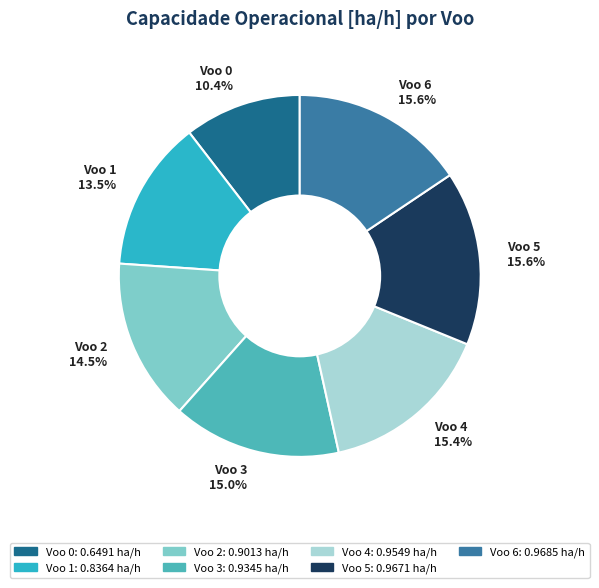

What is the smallest slice in the pie chart?

Voo 0